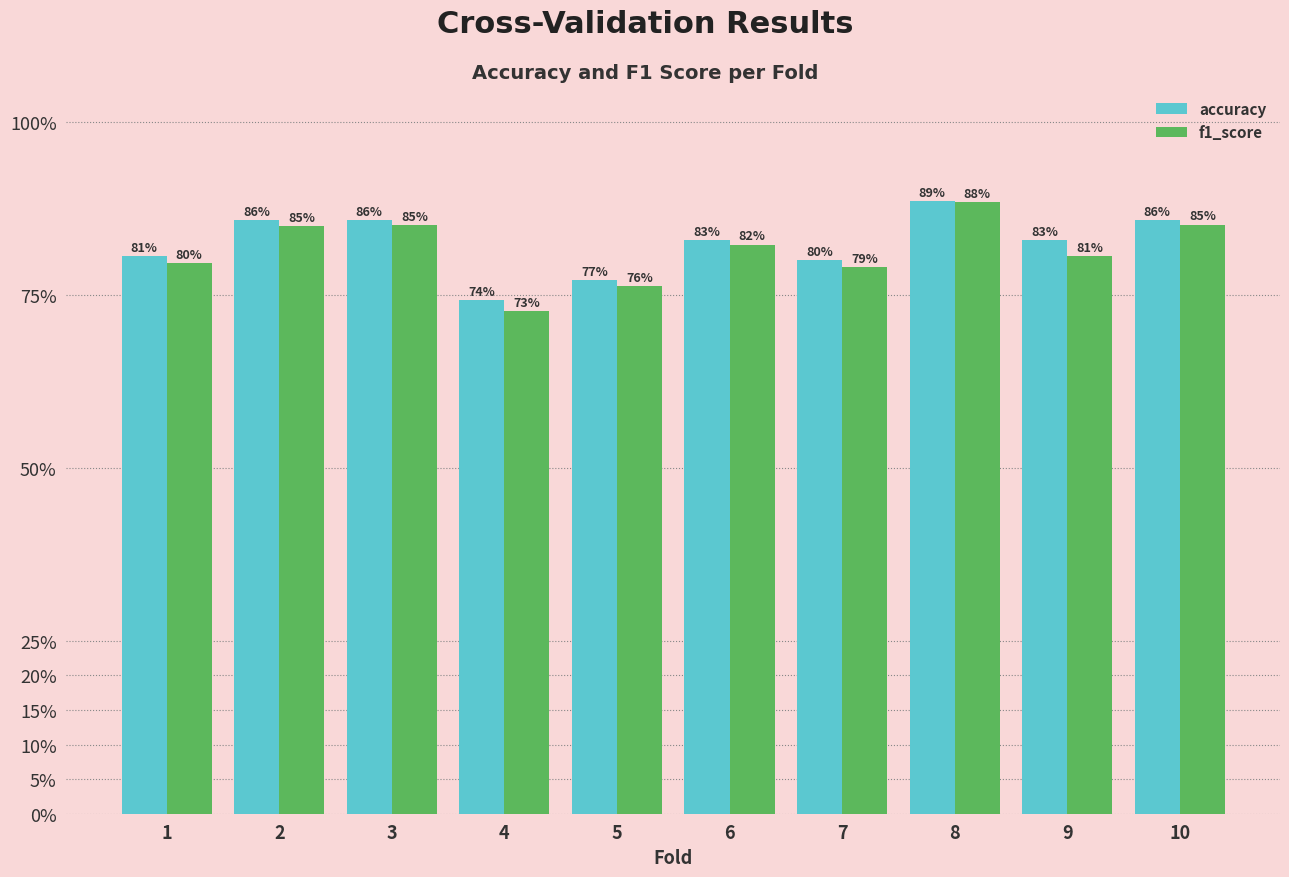

What are all the series names shown in the legend?

accuracy, f1_score